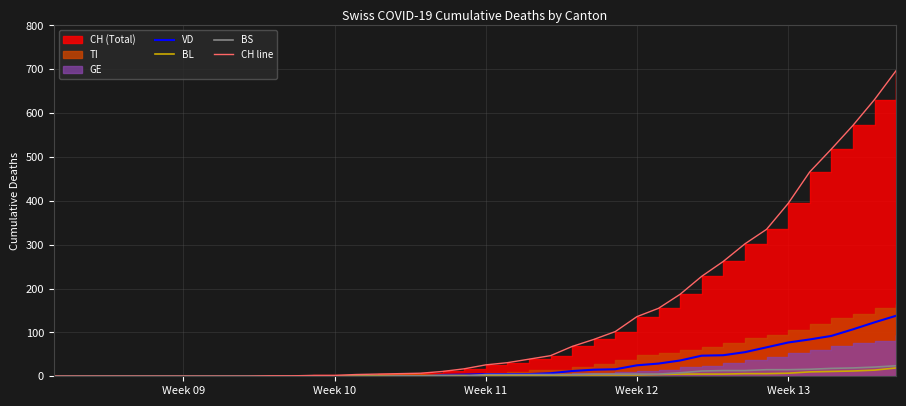

At which label does BL reach its minimum?

Week 09